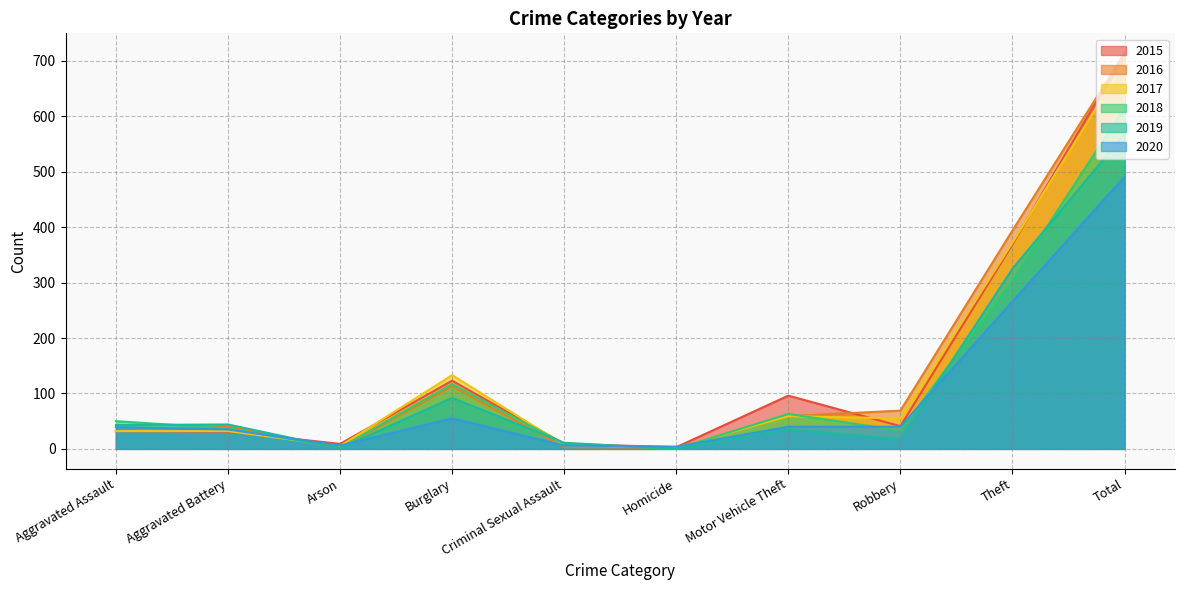

Which series has the largest range (max minus min)?

2016